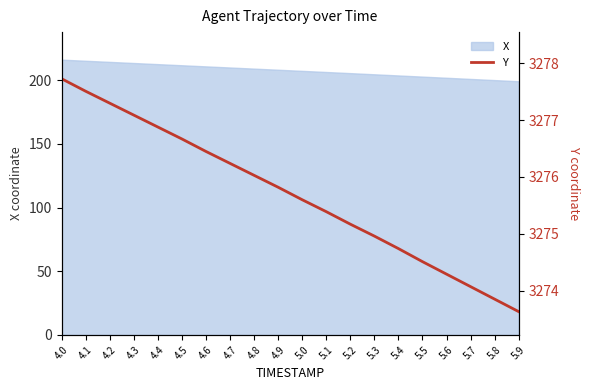

What is the difference between the second highest and minimum values?

3.9